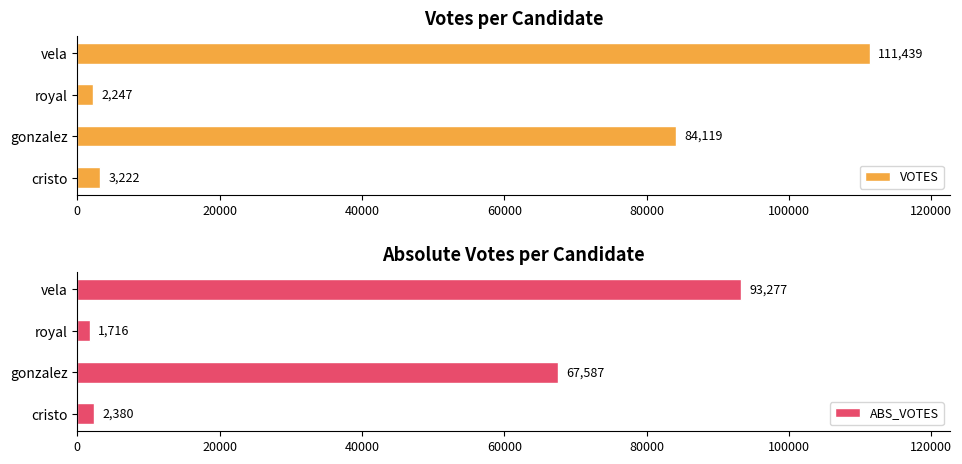

What are all the series names shown in the legend?

VOTES, ABS_VOTES